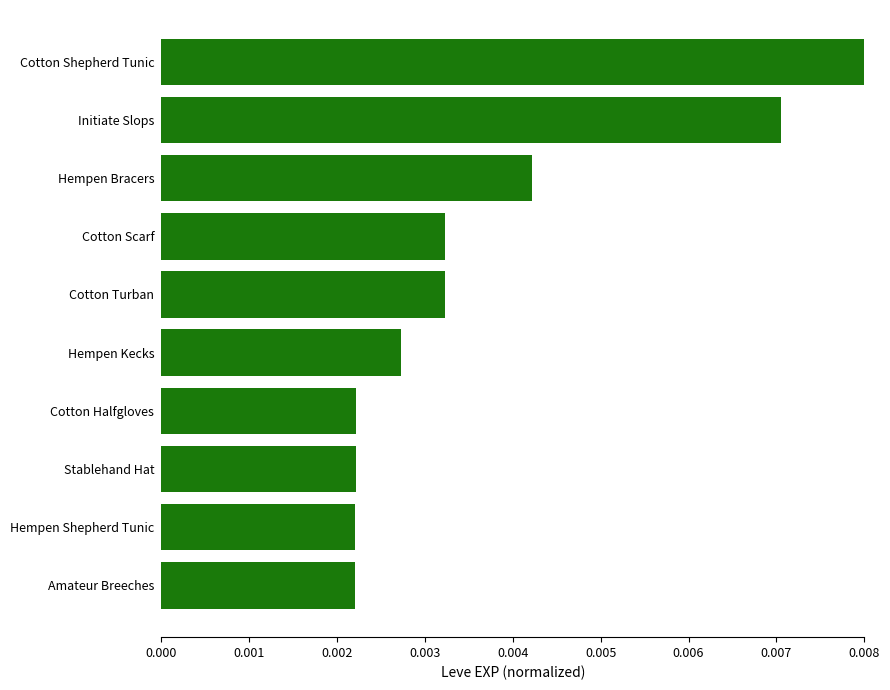

Which has a higher value, Initiate Slops or Stablehand Hat?

Initiate Slops